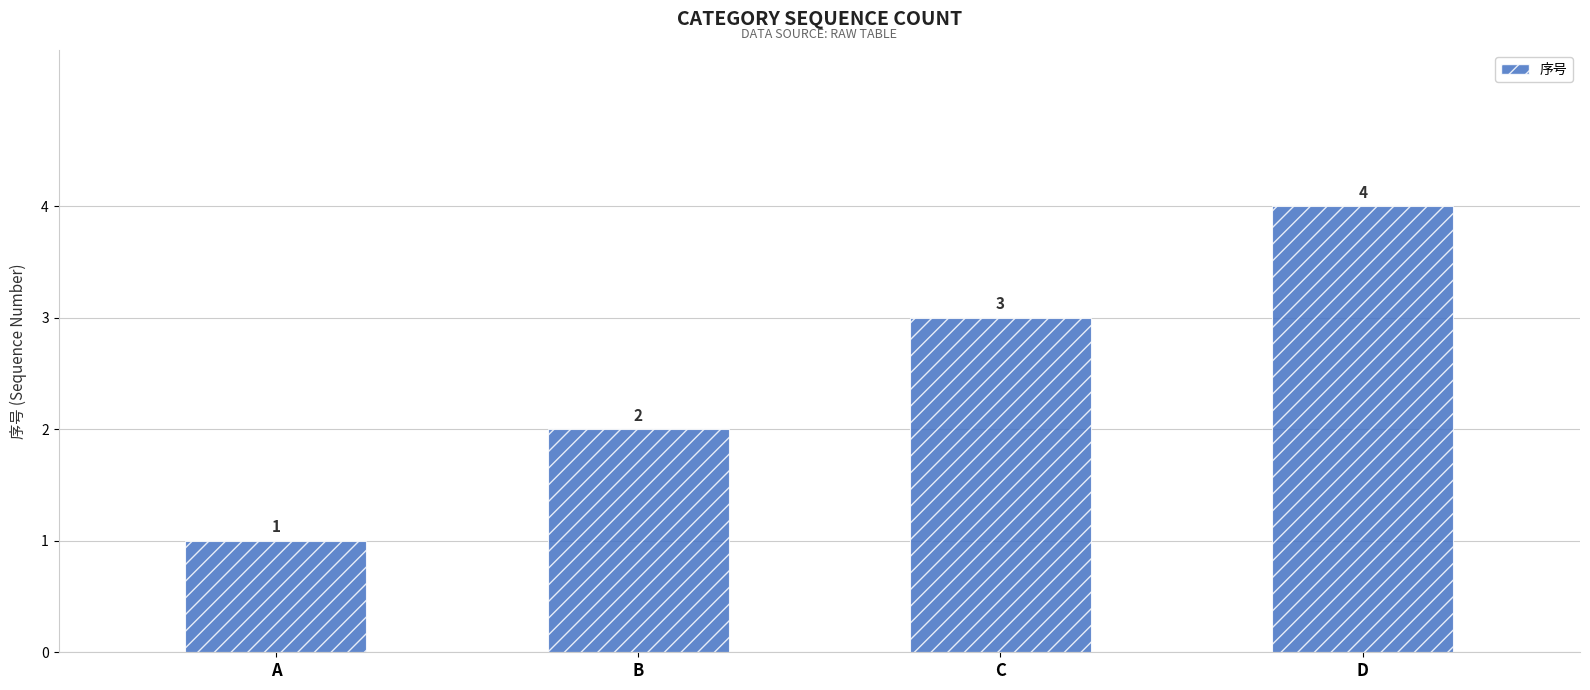

Count the values in the range 2 to 4.

3